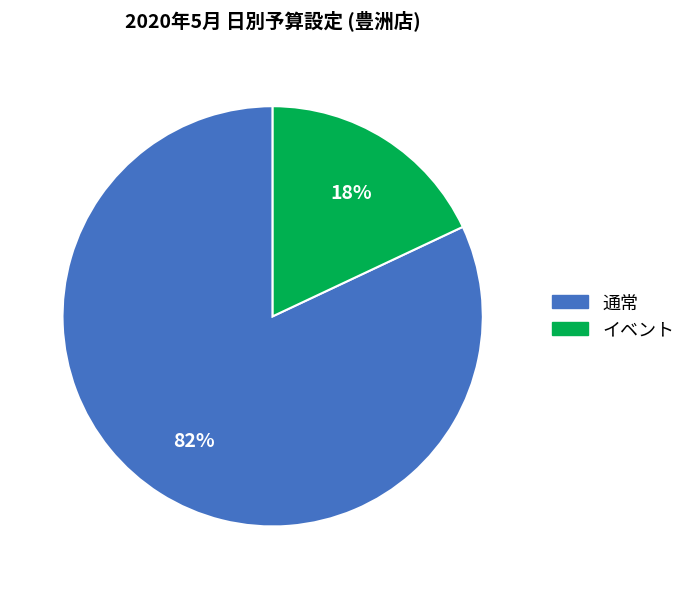

True or false: 通常 accounts for 82% of the total.

True